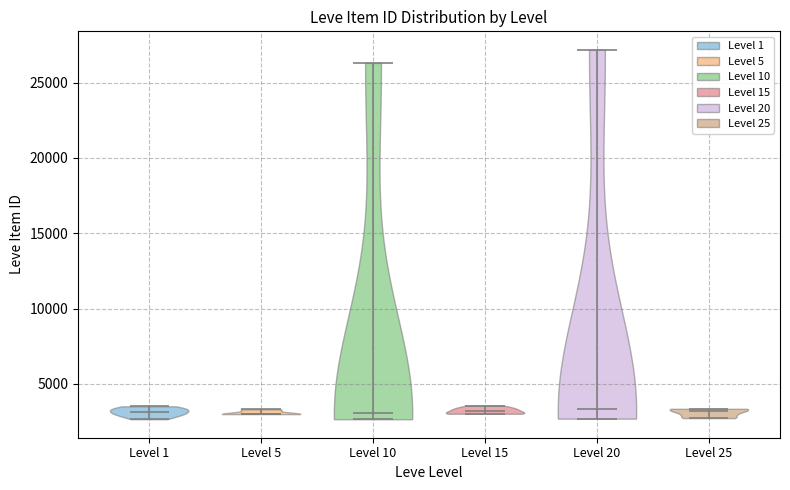

What is the highest point the violin for Level 25 reaches on the y-axis? The values are not printed on the chart, so give them approximately, as read against the axis.

3500